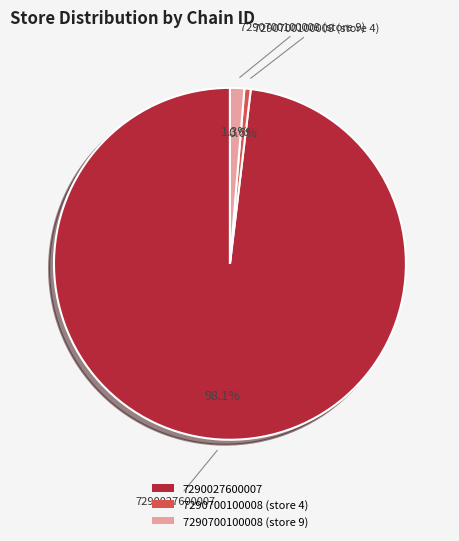

True or false: 7290700100008 (store 9) accounts for 1% of the total.

True